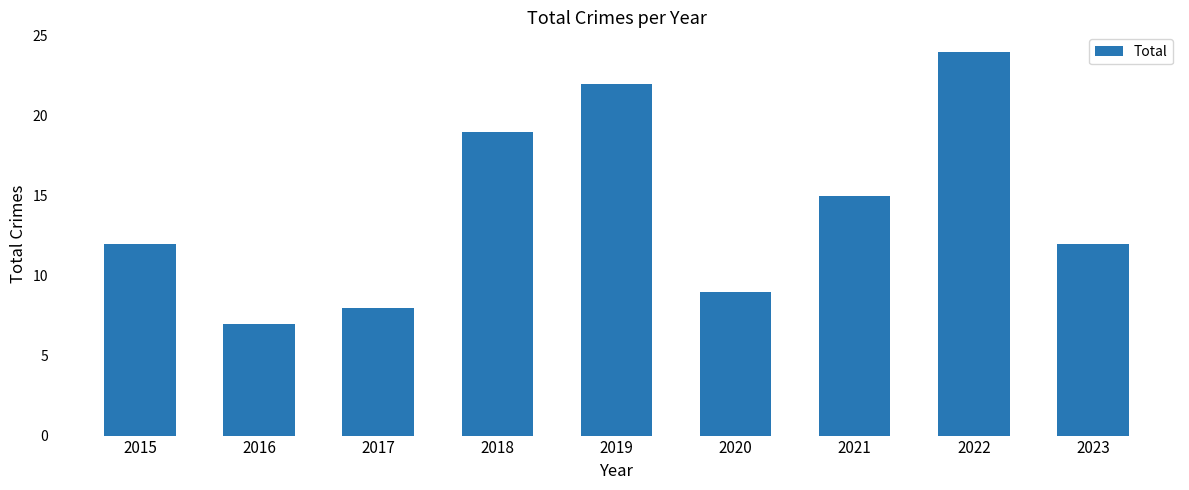

The chart shows a value of 8 at 2017. True or false?

True